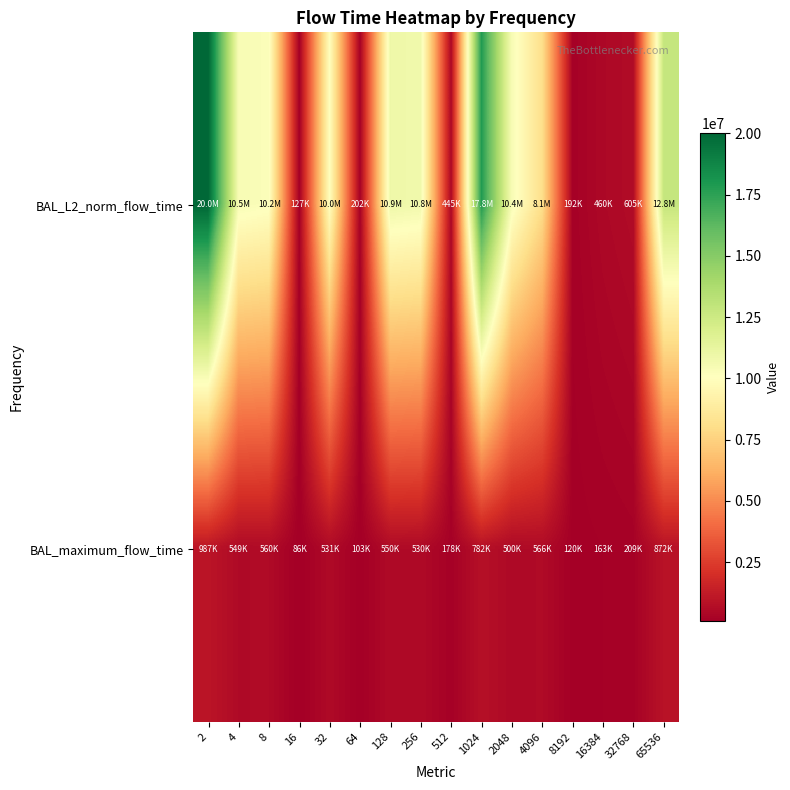

Which series has the largest total across all categories?

BAL_L2_norm_flow_time